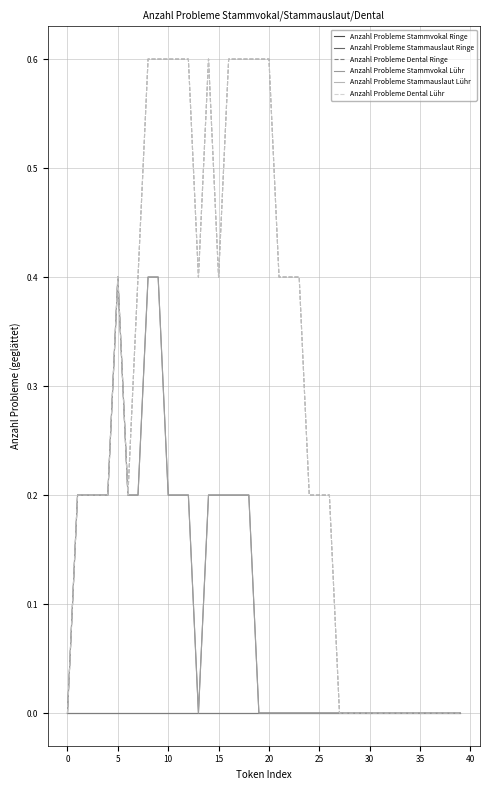

Does the chart have visible grid lines?

Yes